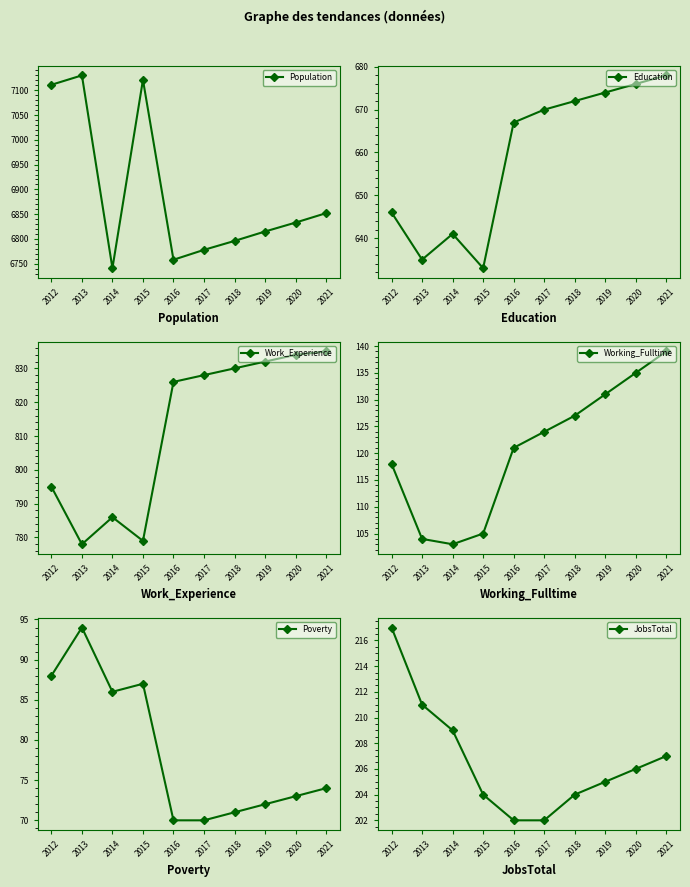

True or false: Working_Fulltime has more than 2 points higher than both neighbors.

False